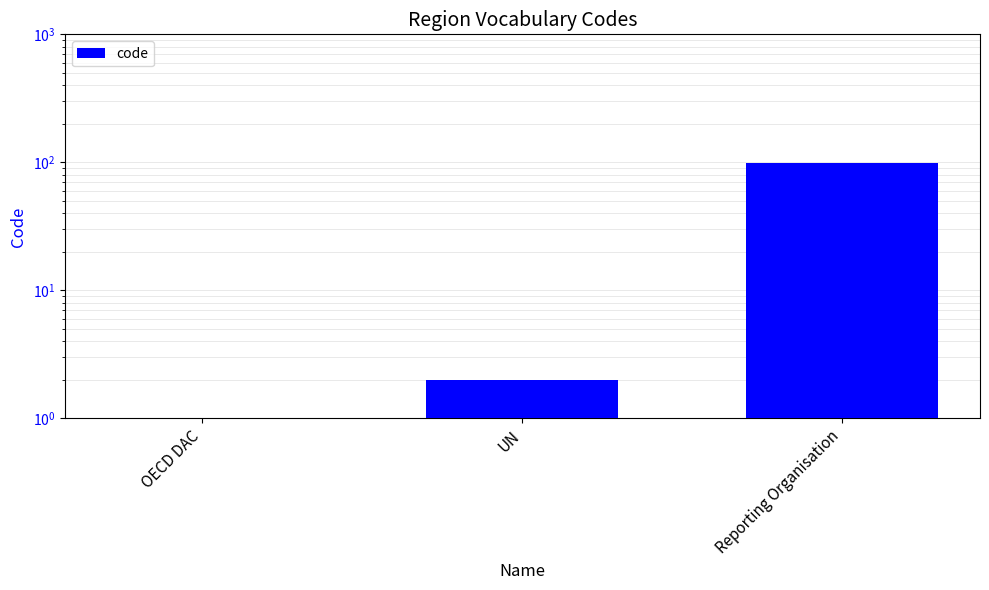

How many bars are there in total?

3